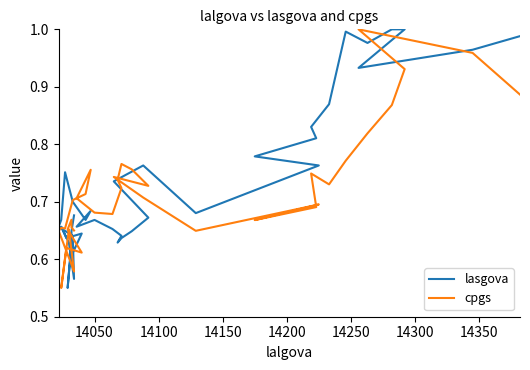

How many times do cpgs and lasgova cross each other?

8